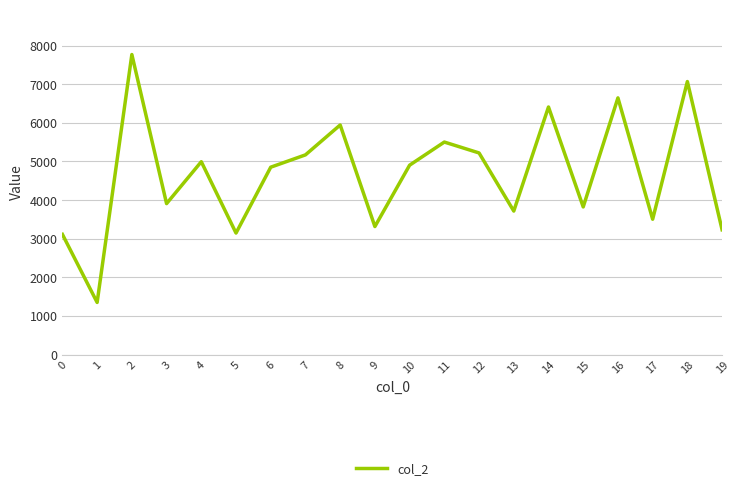

Count the number of categories in the chart.

20